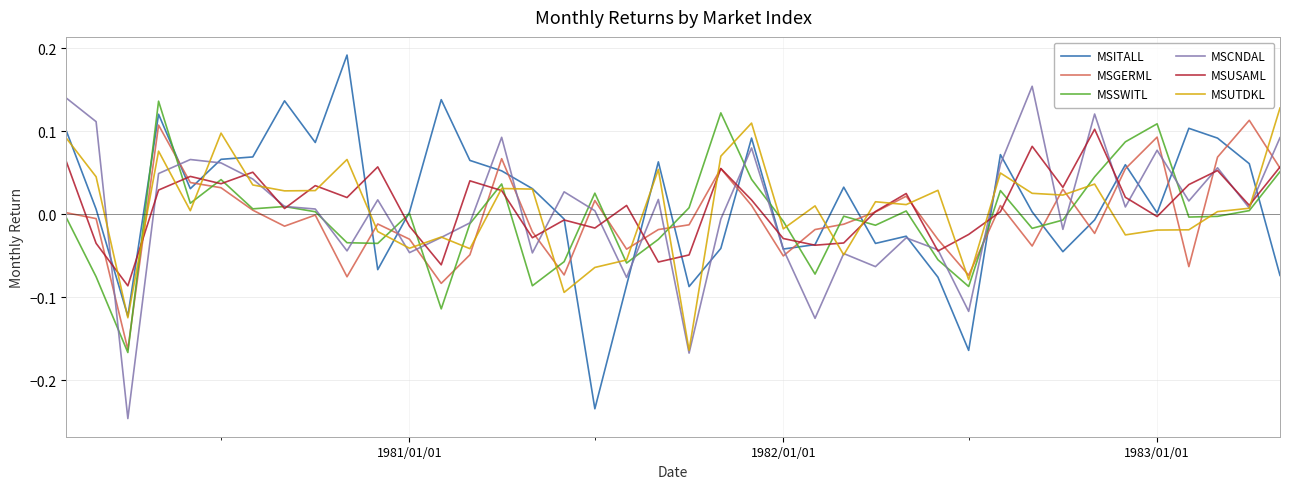

Reading right to left, list all the values displayed in this chart.

MSITALL: -0.1	0.1	0.1	0.1	0.0	0.1	-0.0	-0.0	0.0	0.1	-0.2	-0.1	-0.0	-0.0	0.0	-0.0	-0.0	0.1	-0.0	-0.1	0.1	-0.1	-0.2	-0.0	0.0	0.1	0.1	0.1	0.0	-0.1	0.2	0.1	0.1	0.1	0.1	0.0	0.1	-0.1	0.0	0.1
MSGERML: 0.1	0.1	0.1	-0.1	0.1	0.1	-0.0	0.0	-0.0	0.0	-0.1	-0.0	0.0	0.0	-0.0	-0.0	-0.1	0.0	0.1	-0.0	-0.0	-0.0	0.0	-0.1	-0.0	0.1	-0.0	-0.1	-0.0	-0.0	-0.1	-0.0	-0.0	0.0	0.0	0.0	0.1	-0.2	-0.0	0.0
MSSWITL: 0.1	0.0	-0.0	-0.0	0.1	0.1	0.0	-0.0	-0.0	0.0	-0.1	-0.1	0.0	-0.0	-0.0	-0.1	-0.0	0.0	0.1	0.0	-0.0	-0.1	0.0	-0.1	-0.1	0.0	-0.0	-0.1	0.0	-0.0	-0.0	0.0	0.0	0.0	0.0	0.0	0.1	-0.2	-0.1	-0.0
MSCNDAL: 0.1	0.0	0.1	0.0	0.1	0.0	0.1	-0.0	0.2	0.1	-0.1	-0.0	-0.0	-0.1	-0.0	-0.1	-0.0	0.1	-0.0	-0.2	0.0	-0.1	0.0	0.0	-0.0	0.1	-0.0	-0.0	-0.0	0.0	-0.0	0.0	0.0	0.0	0.1	0.1	0.0	-0.2	0.1	0.1
MSUSAML: 0.1	0.0	0.1	0.0	-0.0	0.0	0.1	0.0	0.1	0.0	-0.0	-0.0	0.0	0.0	-0.0	-0.0	-0.0	0.0	0.1	-0.0	-0.1	0.0	-0.0	-0.0	-0.0	0.0	0.0	-0.1	-0.0	0.1	0.0	0.0	0.0	0.1	0.0	0.0	0.0	-0.1	-0.0	0.1
MSUTDKL: 0.1	0.0	0.0	-0.0	-0.0	-0.0	0.0	0.0	0.0	0.0	-0.1	0.0	0.0	0.0	-0.0	0.0	-0.0	0.1	0.1	-0.2	0.1	-0.1	-0.1	-0.1	0.0	0.0	-0.0	-0.0	-0.0	-0.0	0.1	0.0	0.0	0.0	0.1	0.0	0.1	-0.1	0.0	0.1